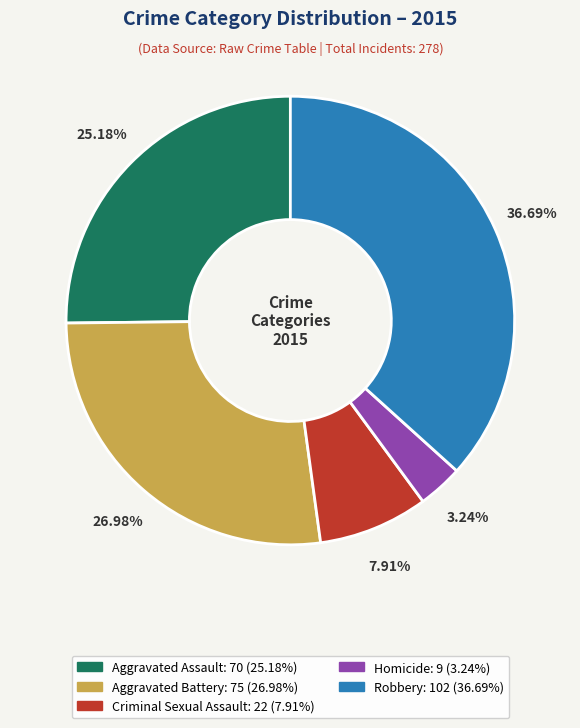

Is it true that Robbery is 37% of the pie?

True